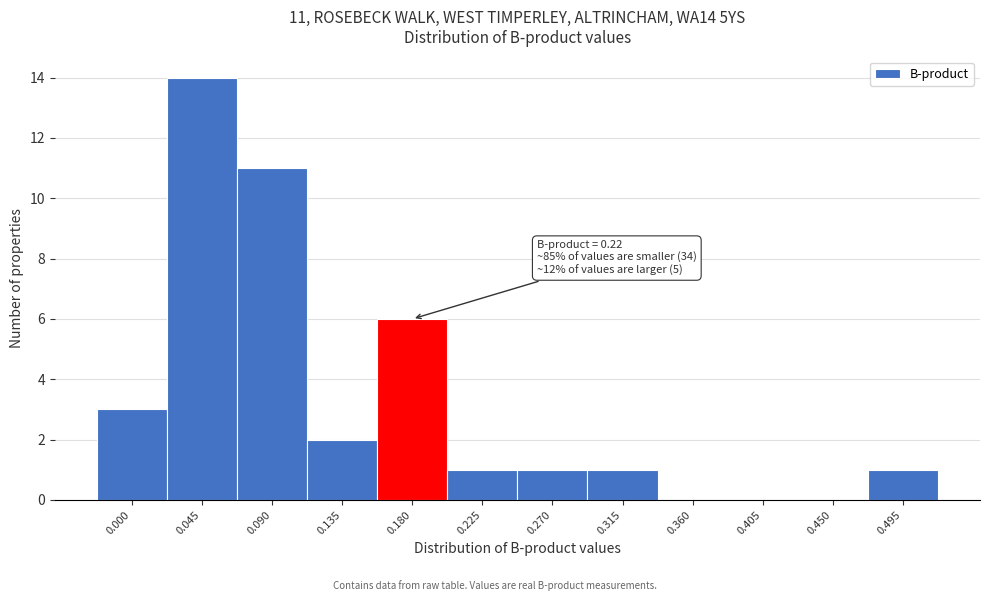

Reading left to right, transcribe all the data shown in this chart.

0.000=3	0.045=14	0.090=11	0.135=2	0.180=6	0.225=1	0.270=1	0.315=1	0.360=0	0.405=0	0.450=0	0.495=1